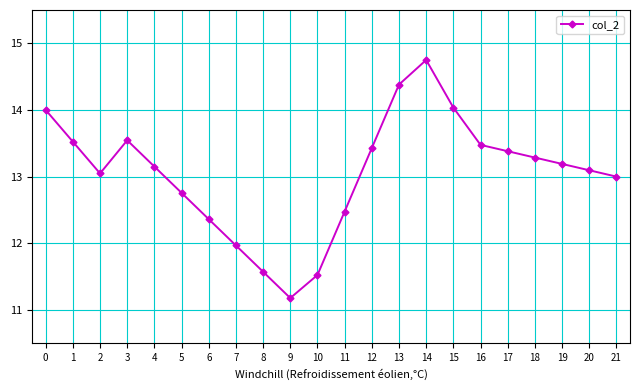

What is the value of the 22nd point from the left?

13.0